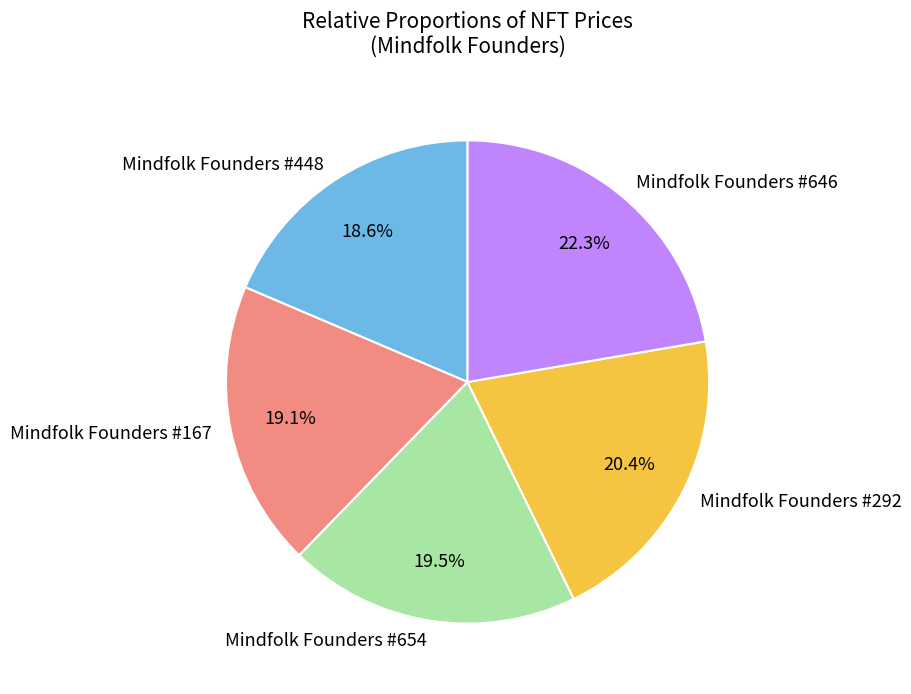

Which slice is the smallest?

Mindfolk Founders #448